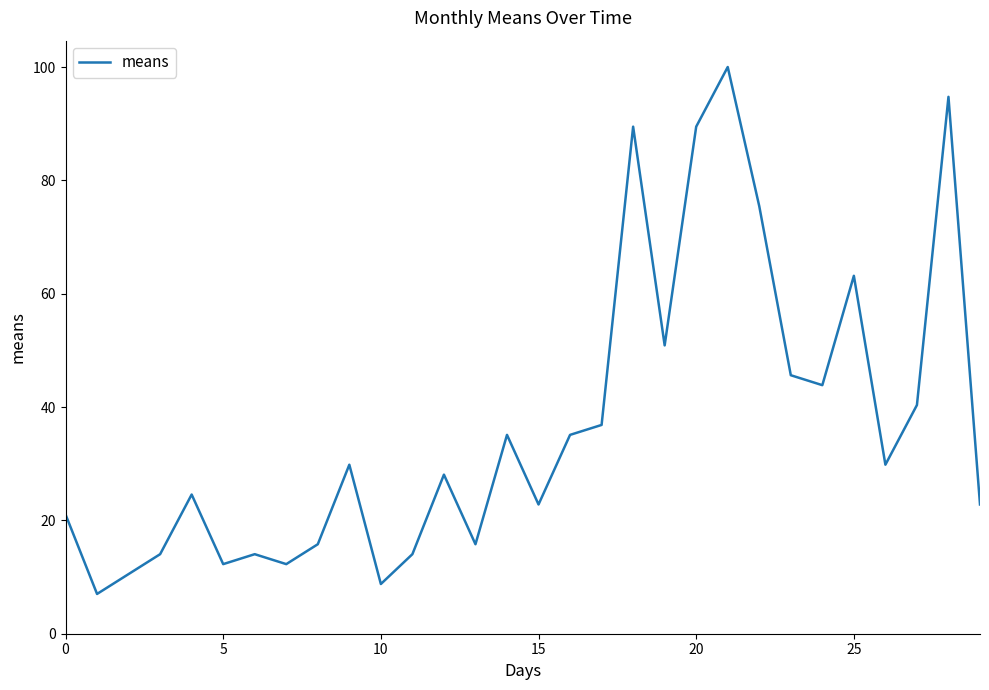

What is the smallest value displayed?

7.0